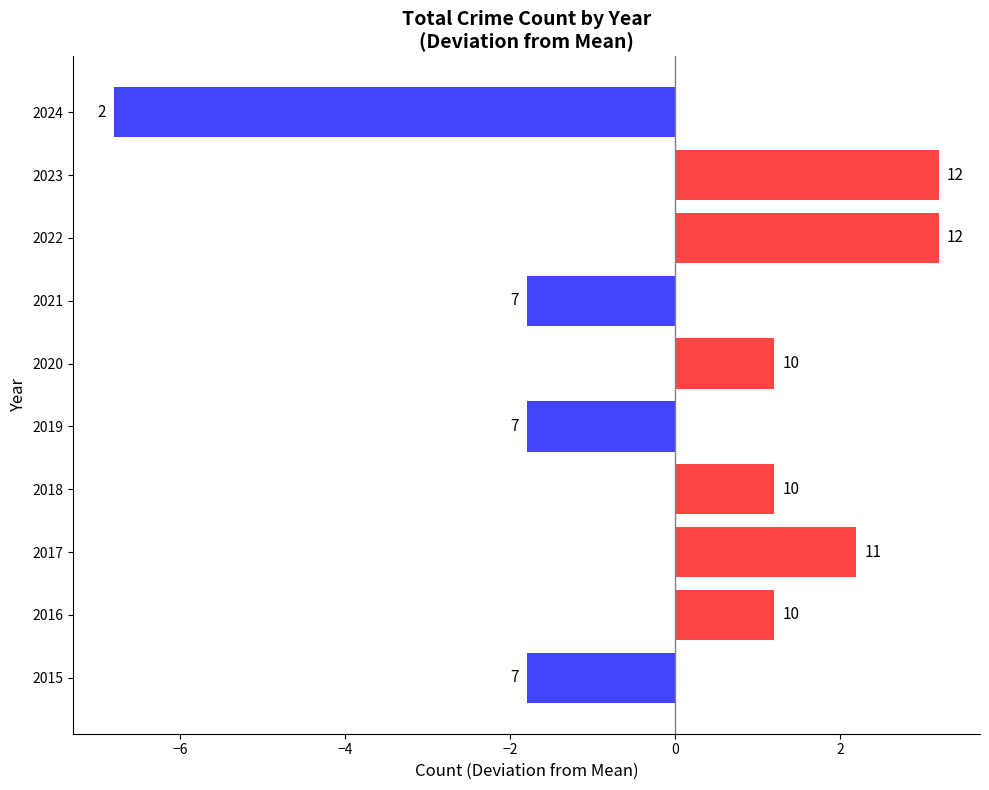

How many values are below 1?

4